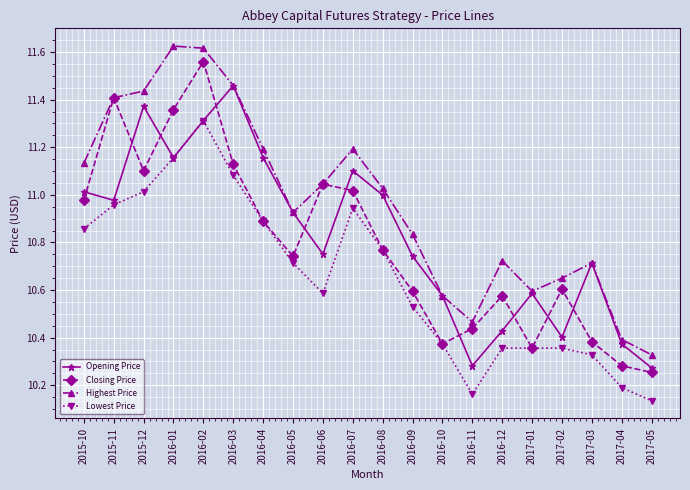

Which category has the lowest value in the Highest Price series?

2017-05